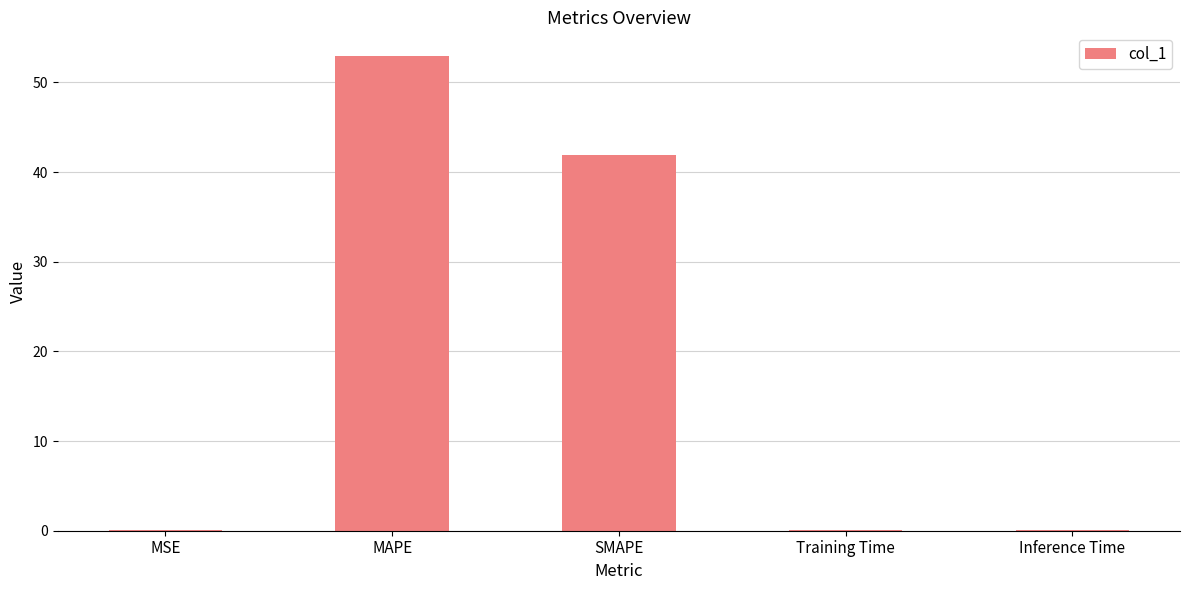

What is the sum of the values at MAPE and SMAPE?

94.8